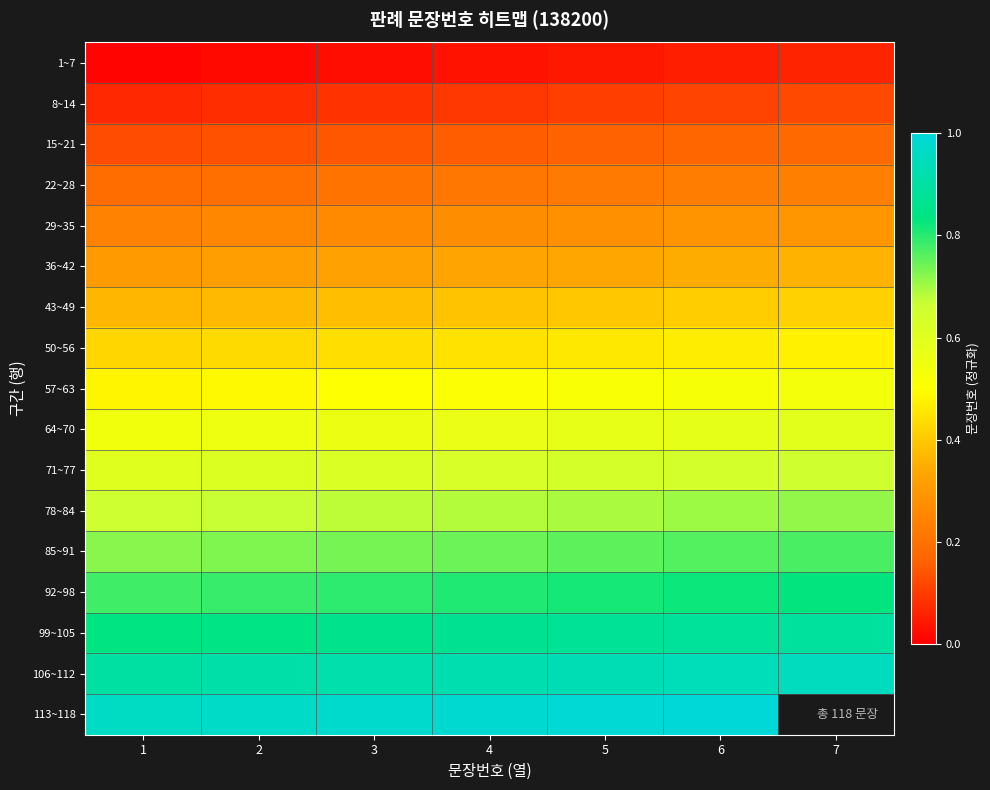

At which category is the sum across all series the highest?

6